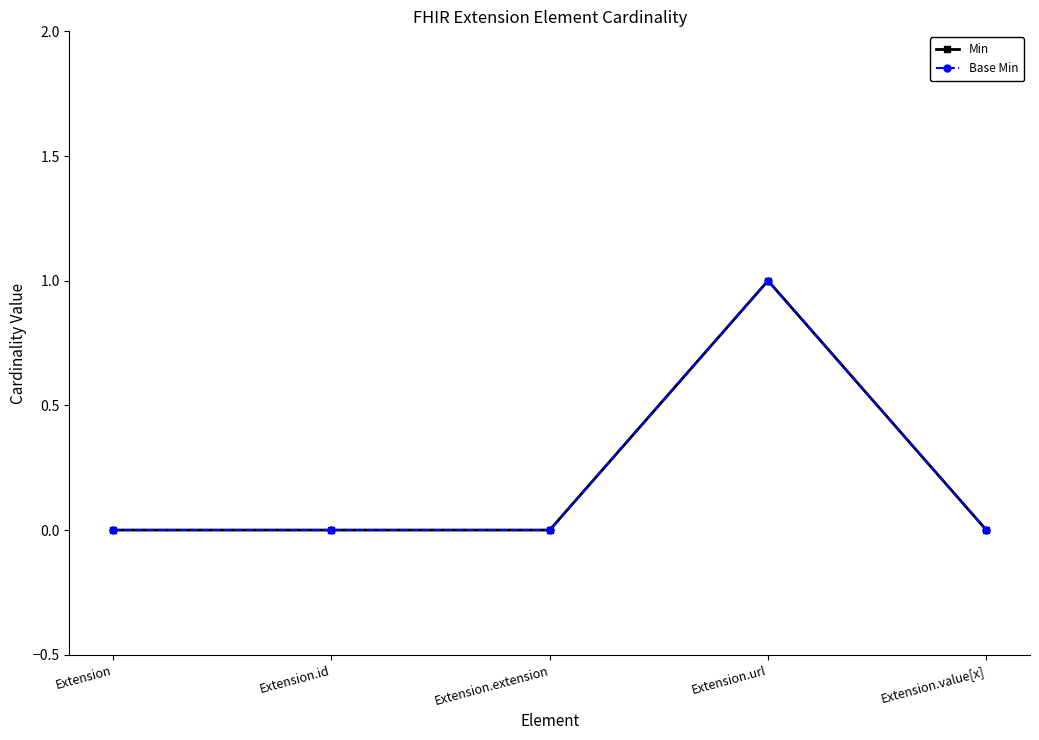

Which has a higher value, Extension.id or Extension.value[x]?

Extension.id